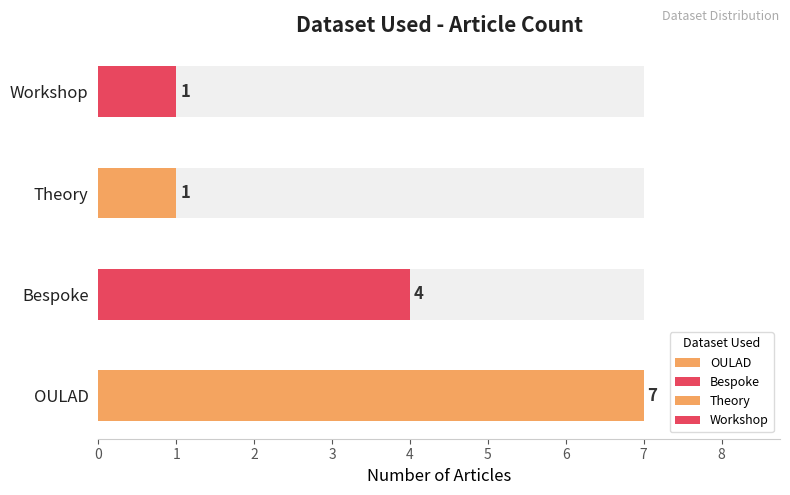

The value at OULAD is 11. True or false?

False